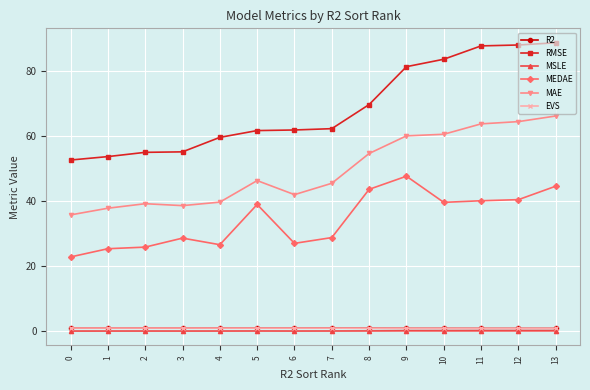

True or false: MEDAE and EVS intersect in this chart.

False